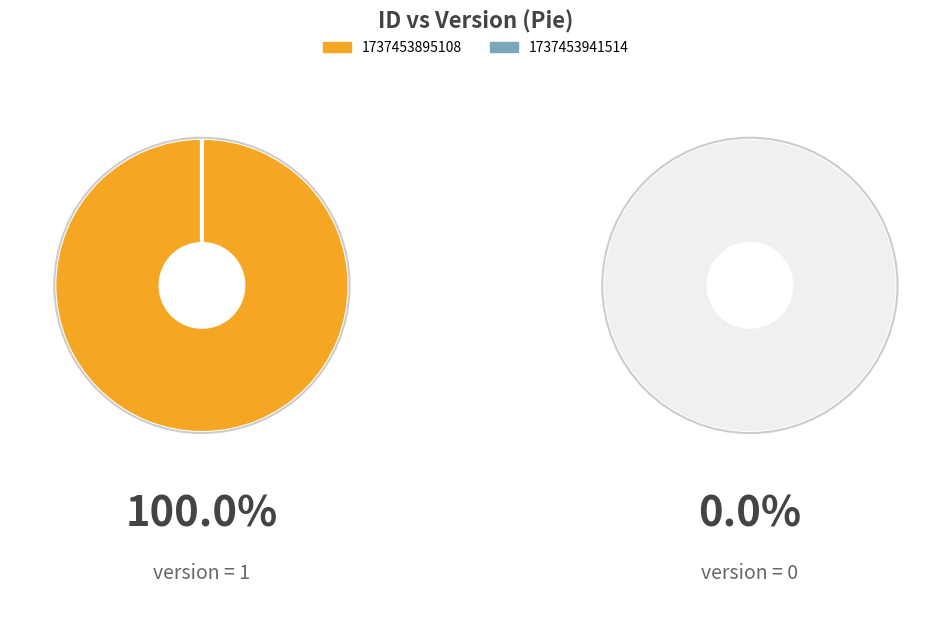

Between 1737453941514 and 1737453895108, which is larger?

1737453895108